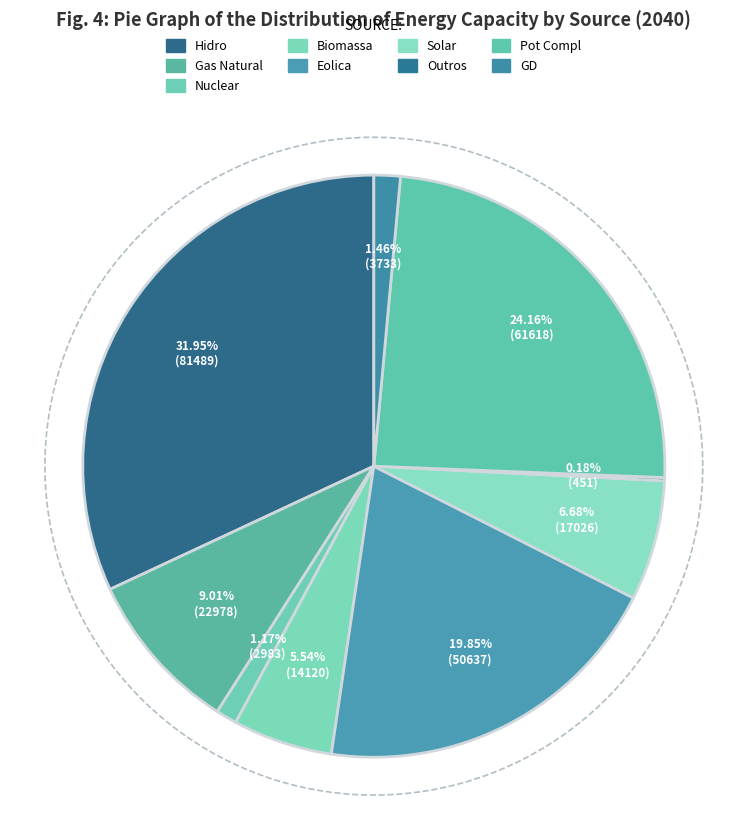

The Carvao slice represents 1% of the pie. True or false?

False